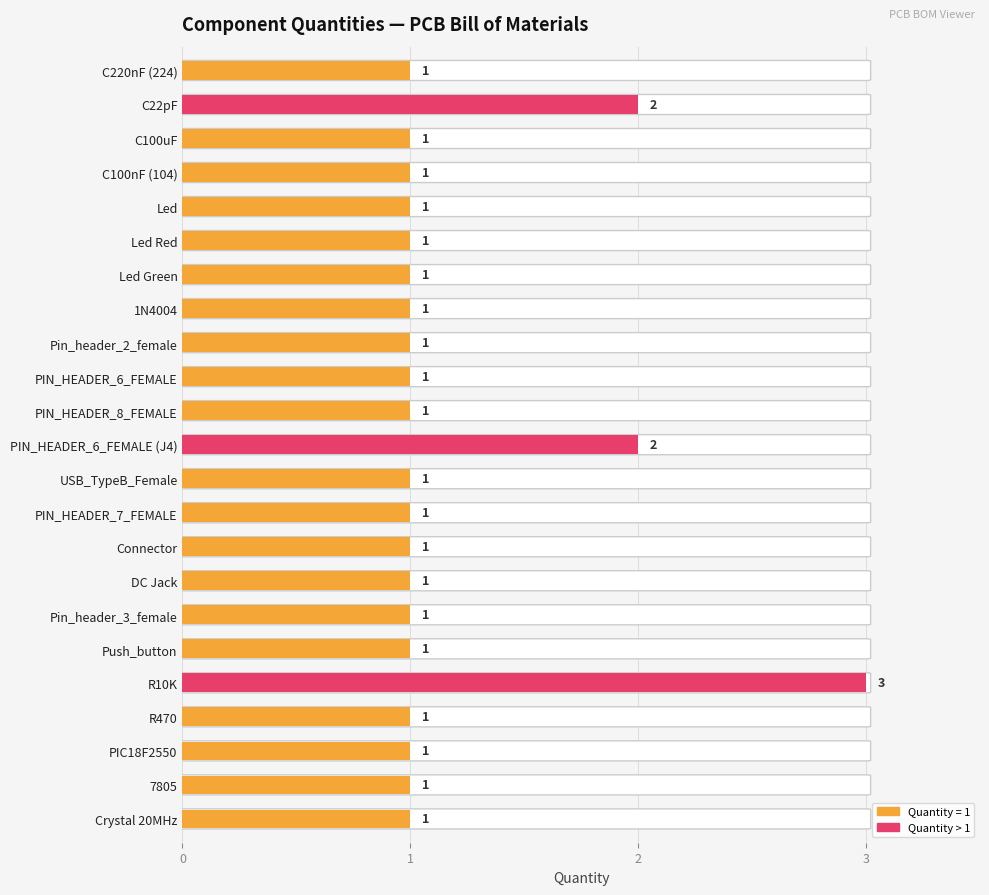

What is the maximum value shown in the chart?

3